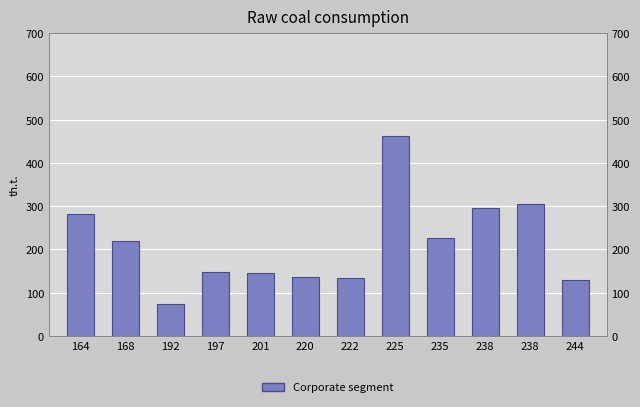

What is the smallest value displayed?

73